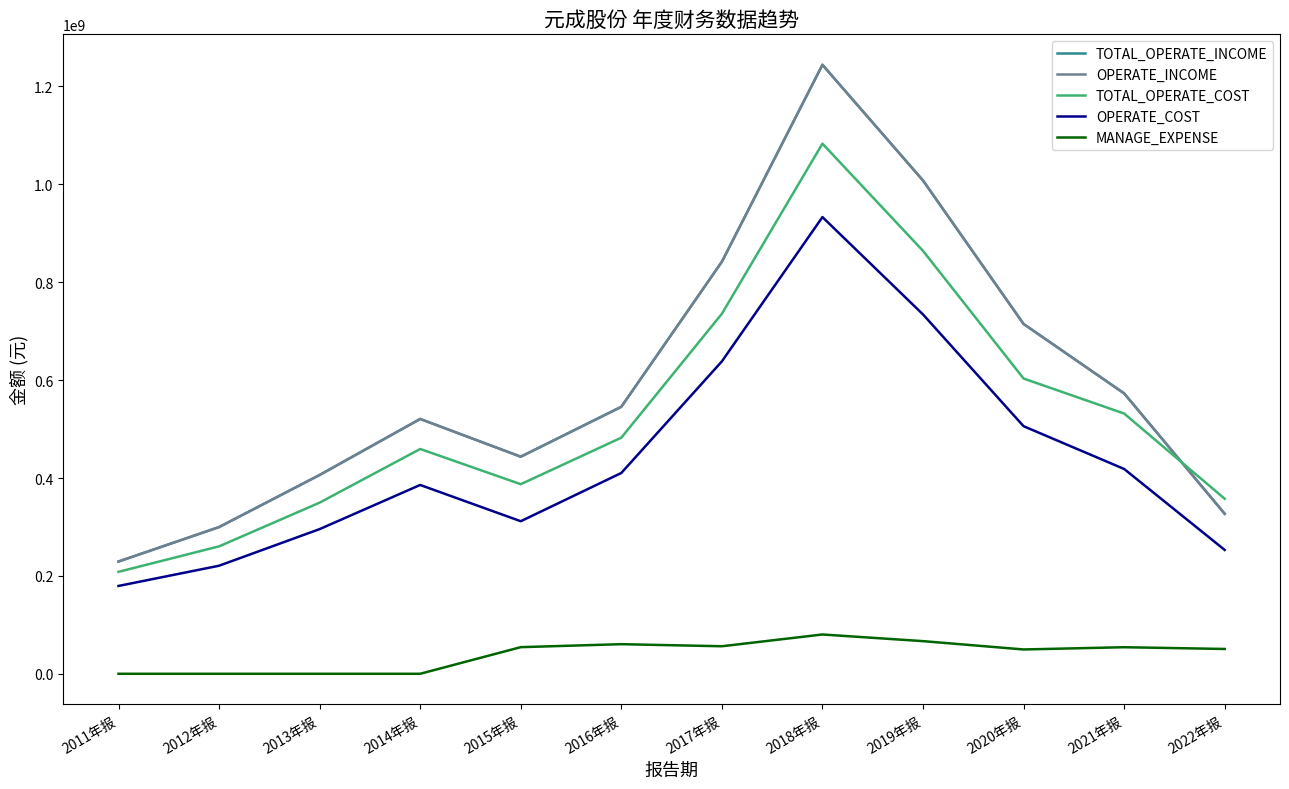

Is this an area chart (filled region under the line)?

No